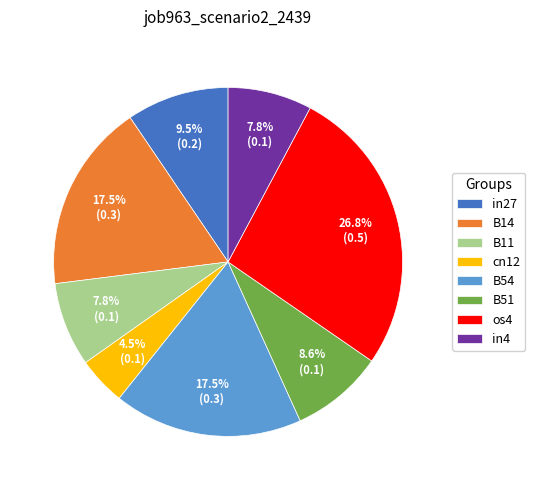

Which has a higher value, os4 or in4?

os4